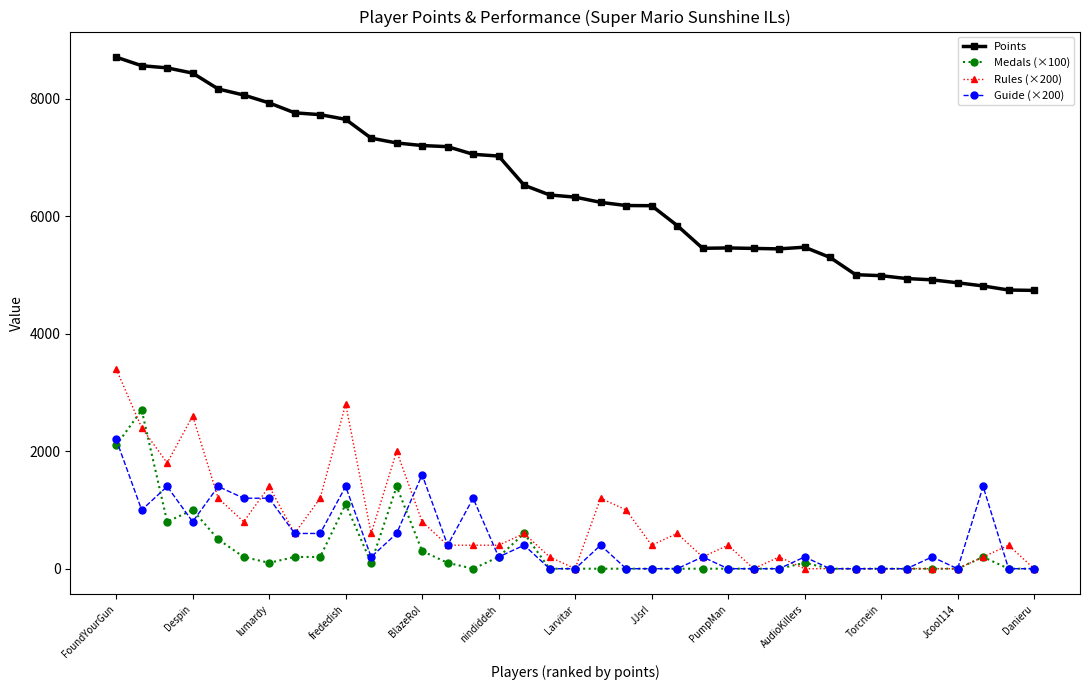

Which series has the largest total across all categories?

Points